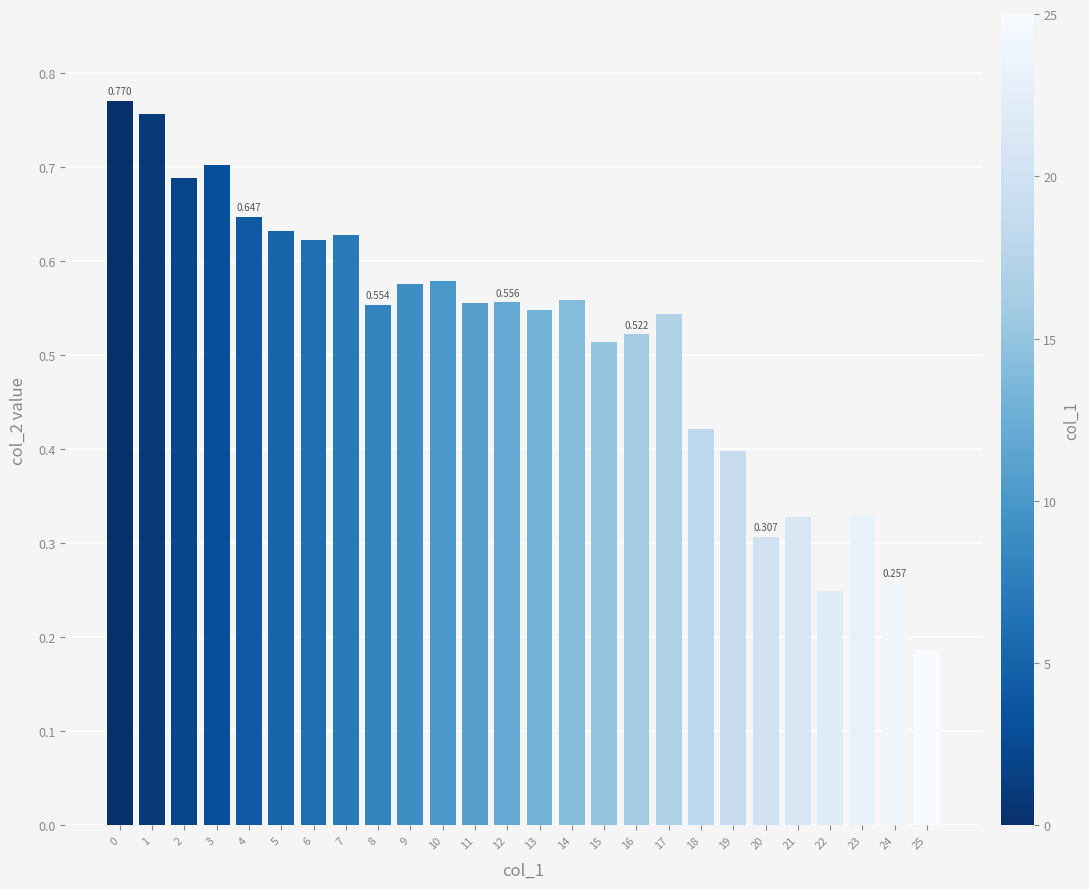

Reading left to right, what are all the values shown in this chart?

0.8	0.8	0.7	0.7	0.6	0.6	0.6	0.6	0.6	0.6	0.6	0.6	0.6	0.5	0.6	0.5	0.5	0.5	0.4	0.4	0.3	0.3	0.2	0.3	0.3	0.2